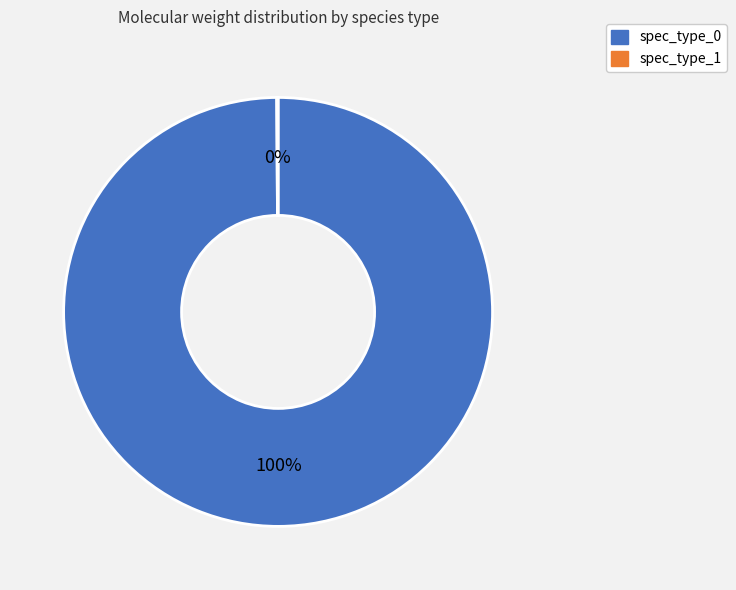

Which category has the biggest portion of the pie?

spec_type_0